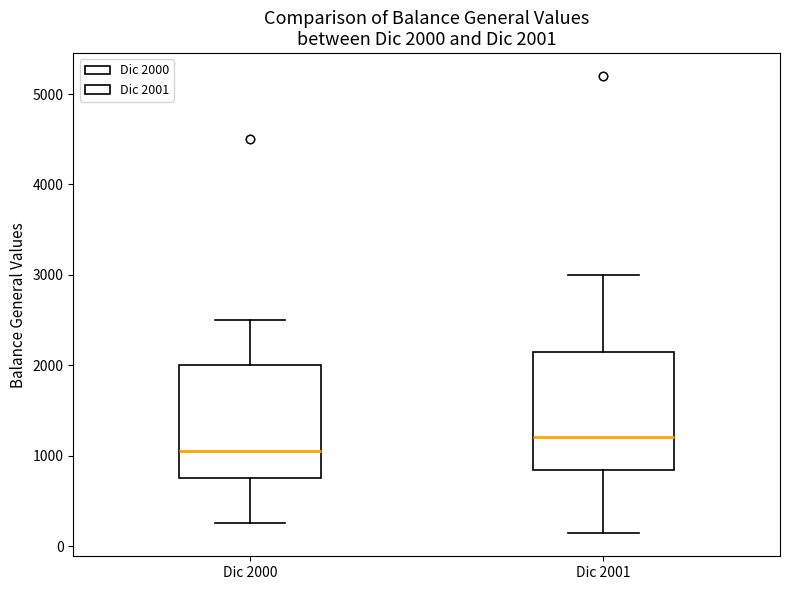

Which box's median line is the lowest?

Dic 2000